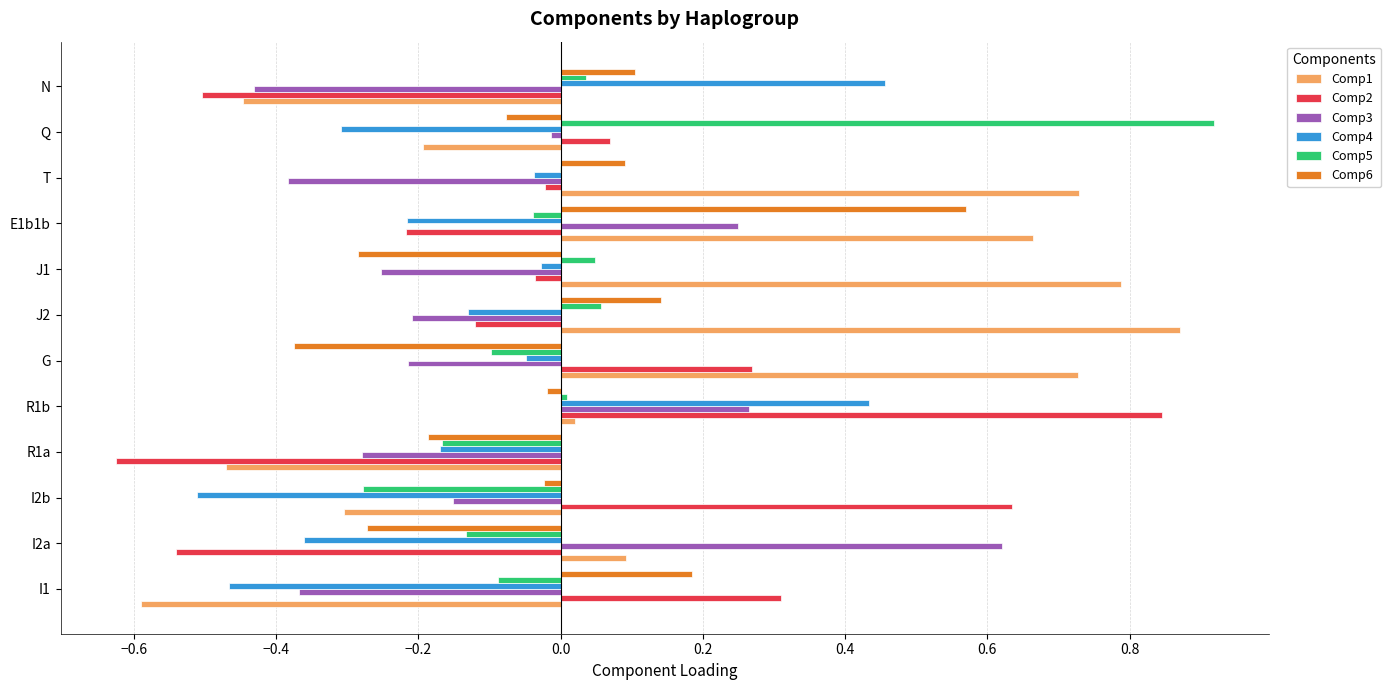

Which label corresponds to the largest value in the chart?

Q